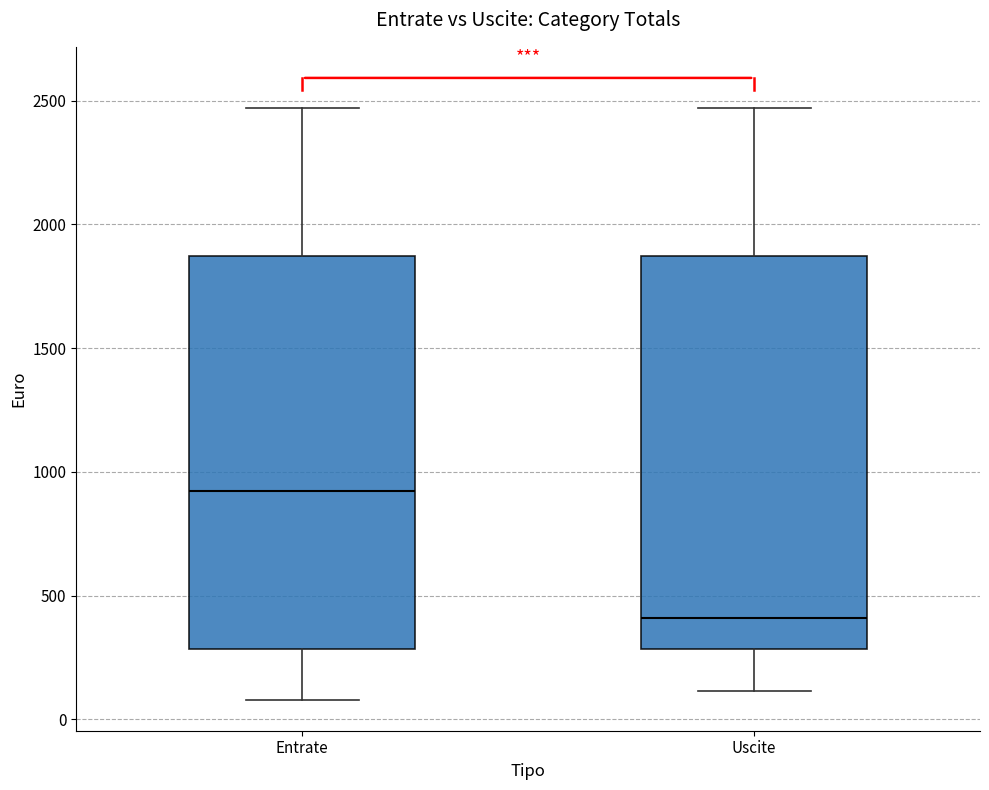

Which box has the highest median line?

Entrate